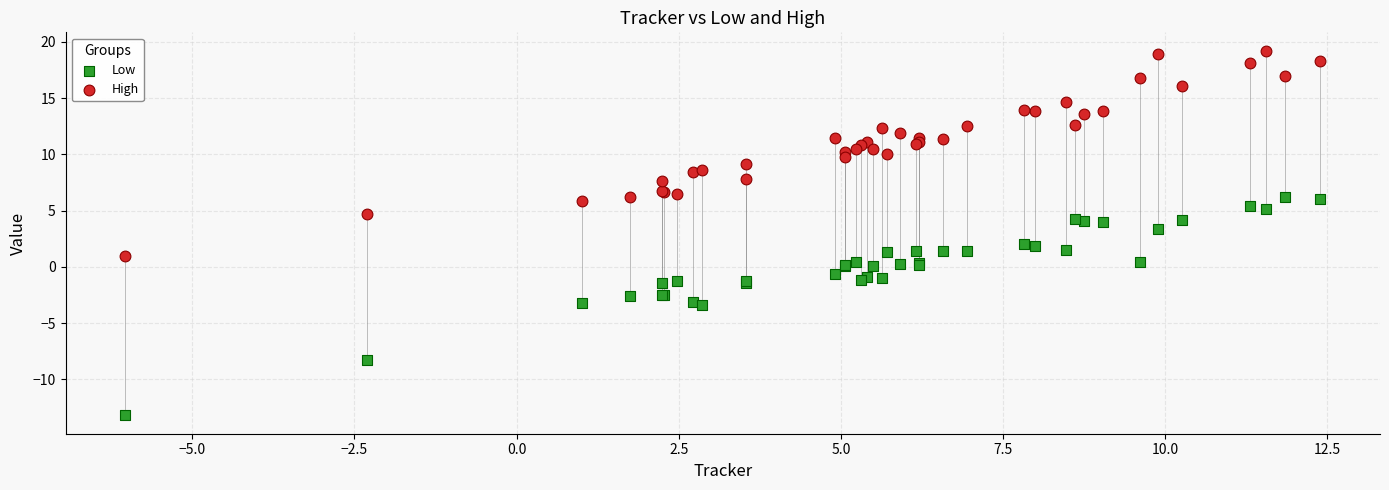

Which series contains the highest Y value?

High